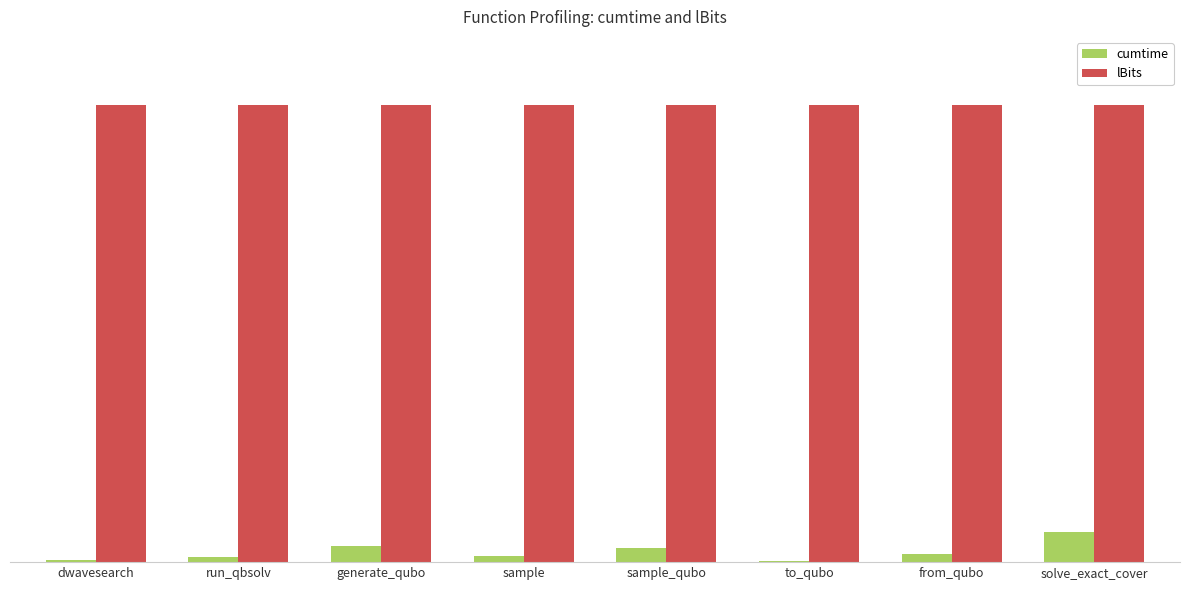

Does the chart contain stacked bars?

No